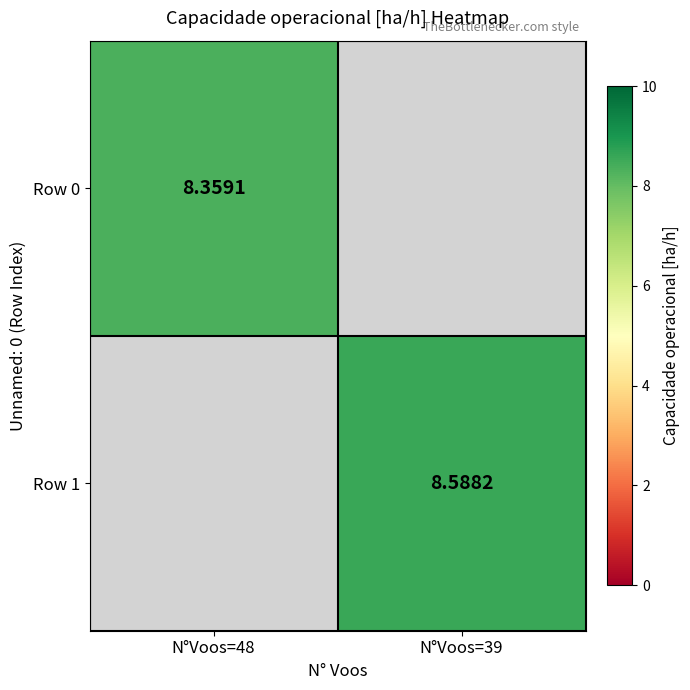

Is the value of Row 1 at N°Voos=48 greater than the value of Row 0 at N°Voos=39?

No